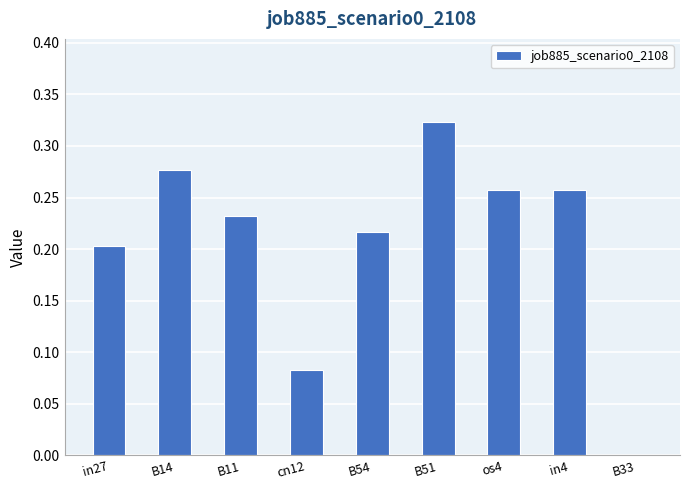

At which label is the value closest to 0?

B33